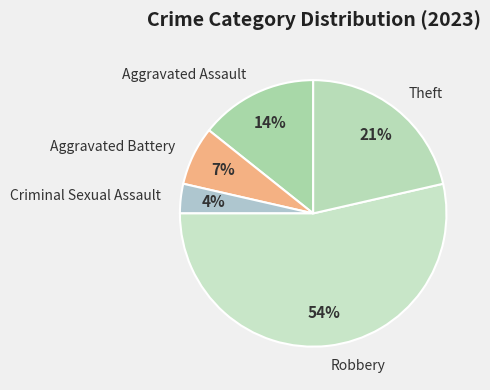

Which slice is the smallest?

Criminal Sexual Assault